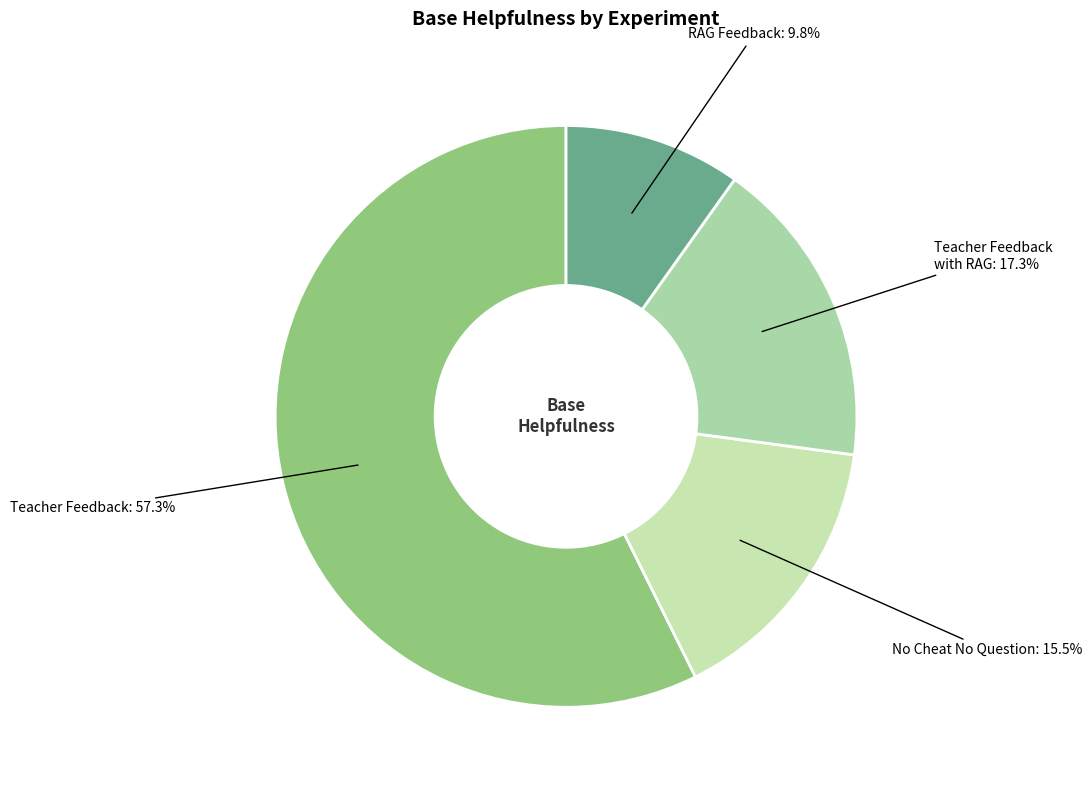

Which category has the biggest portion of the pie?

Teacher Feedback